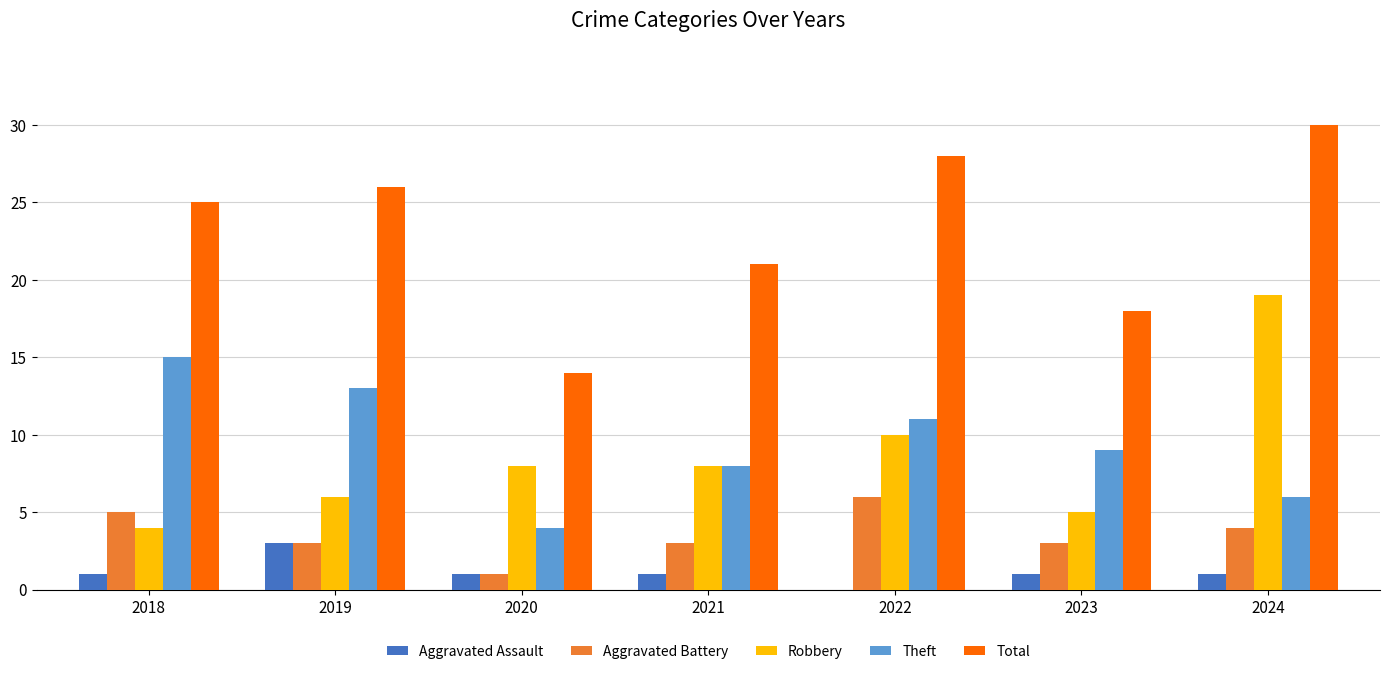

Between 2022 and 2023, which series saw the biggest shift?

Total